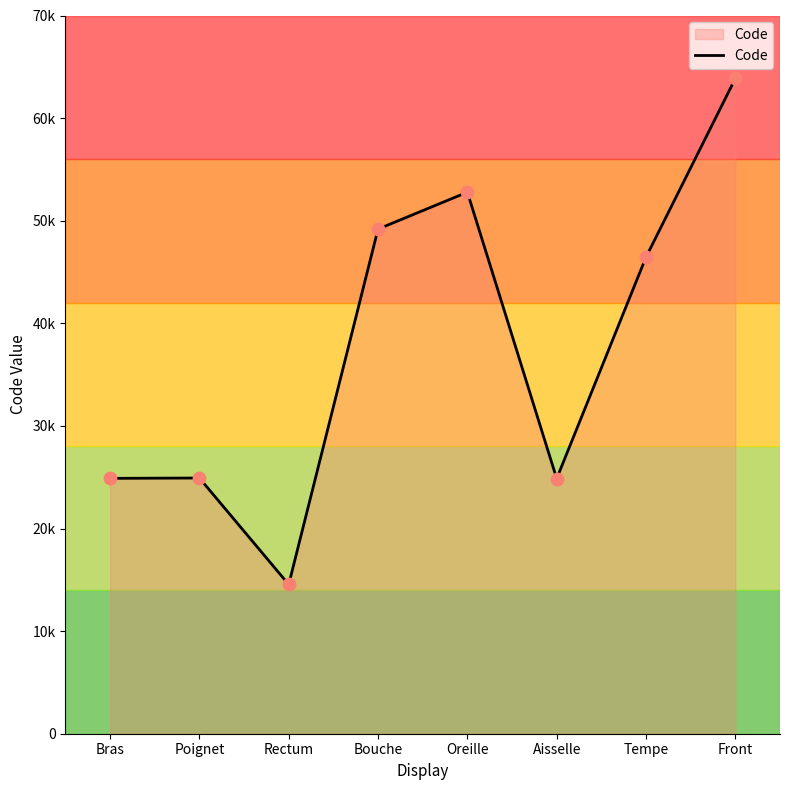

Approximately how many times larger is the value at Tempe compared to Bouche?

0.9